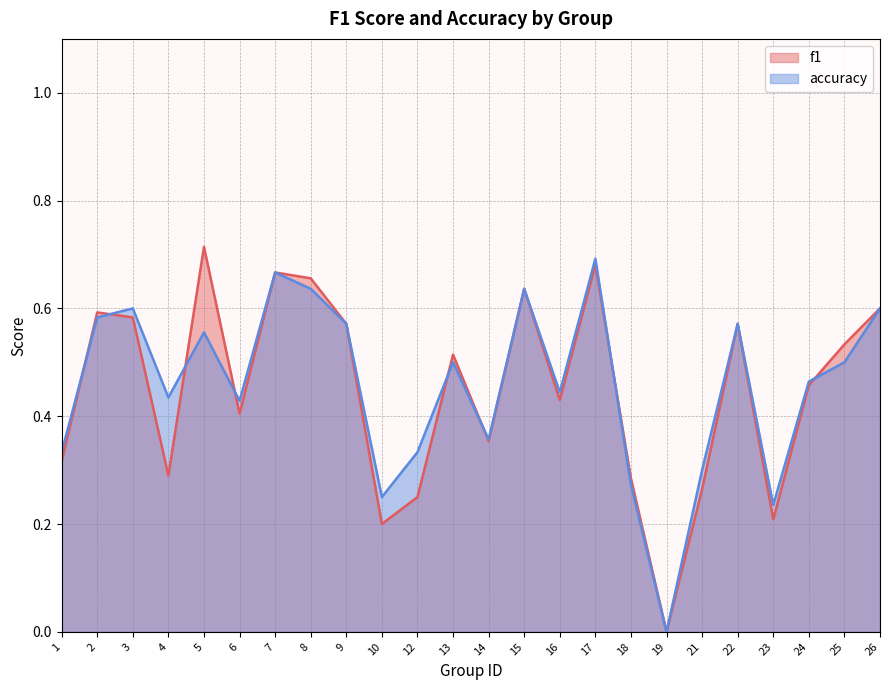

What value does the f1 series have at 6?

0.4